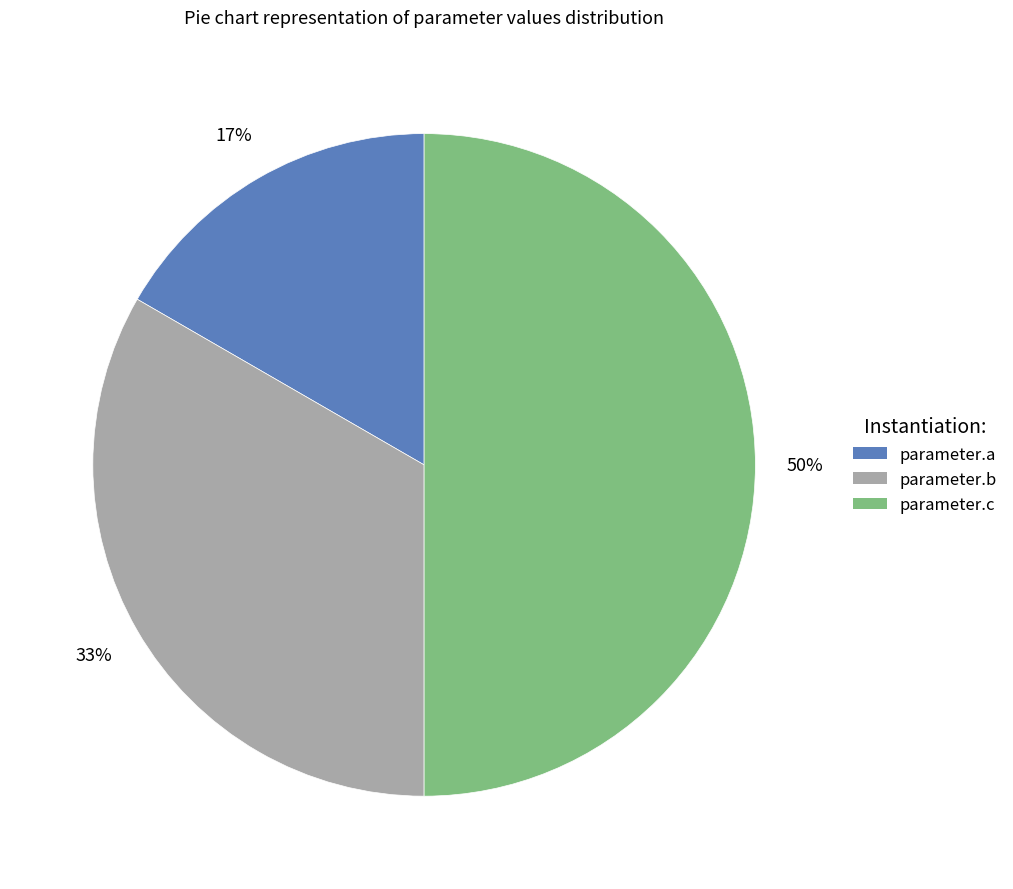

Which has a higher value, parameter.a or parameter.b?

parameter.b